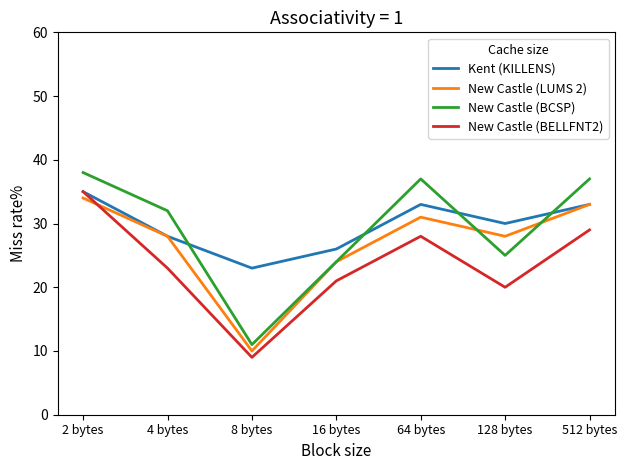

What position from the left is 512 bytes?

7